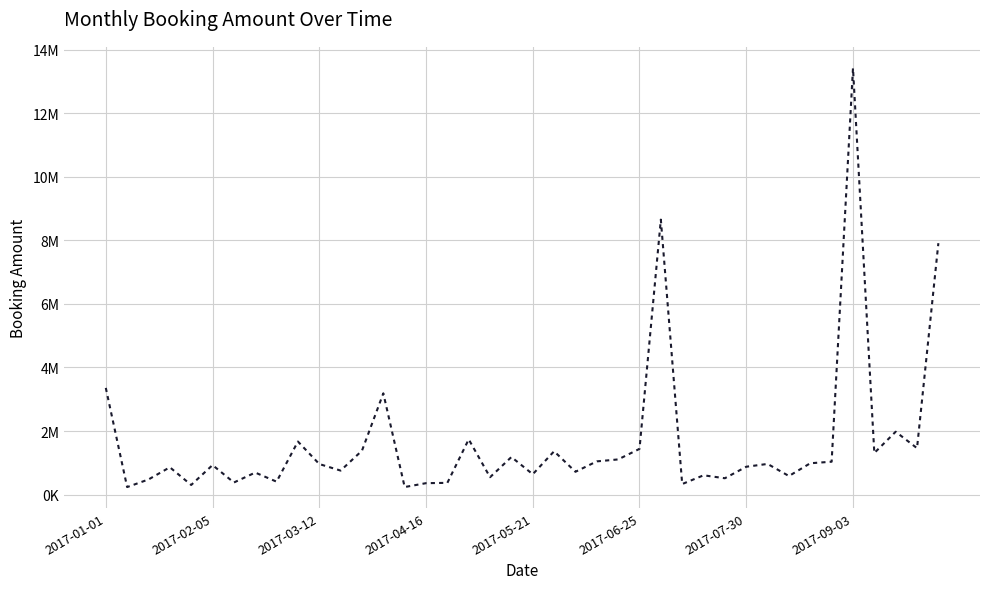

Does the chart display data point markers on the line(s)?

No